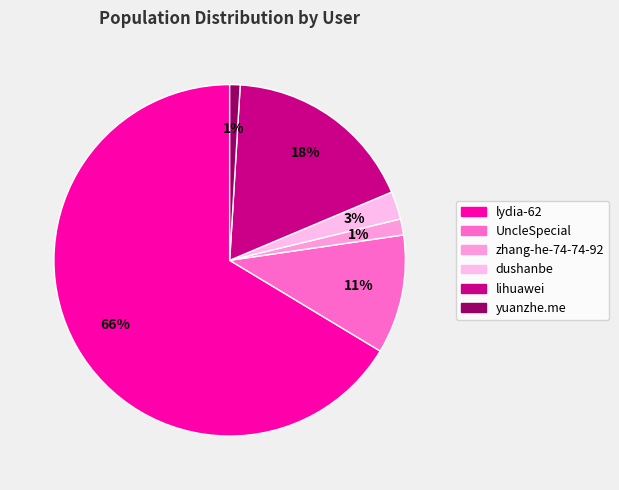

How many segments does this pie chart have?

6